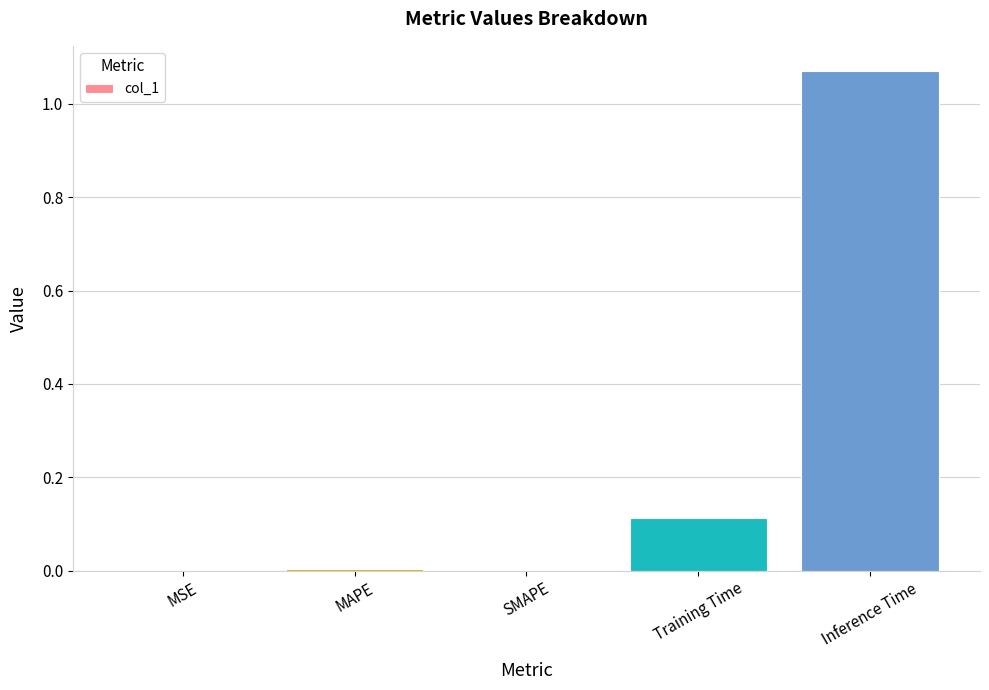

Between SMAPE and Training Time, which is larger?

Training Time